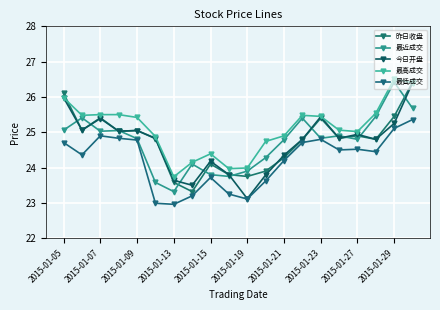

How many data points in 最低成交 are less than 24?

7